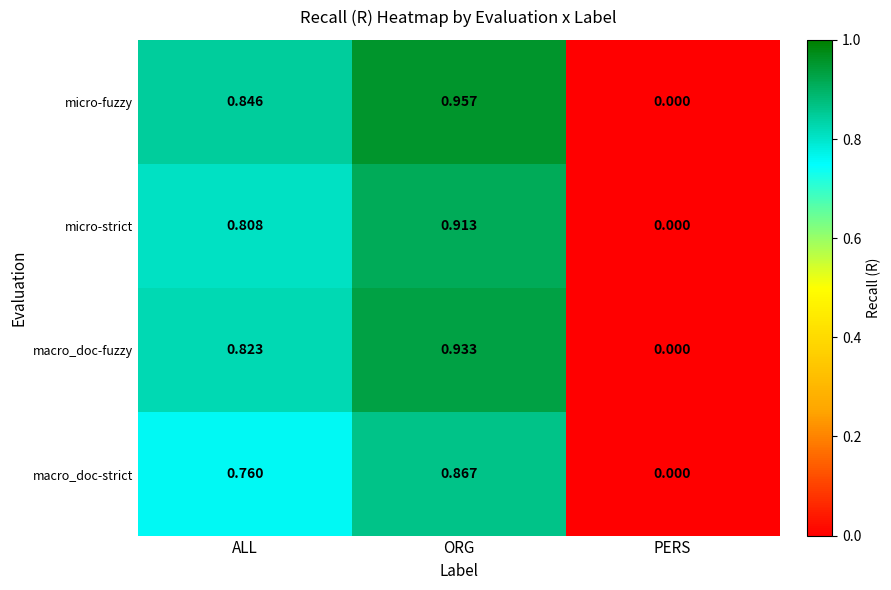

List the series in order of their peak value, highest first.

micro-fuzzy, macro_doc-fuzzy, micro-strict, macro_doc-strict